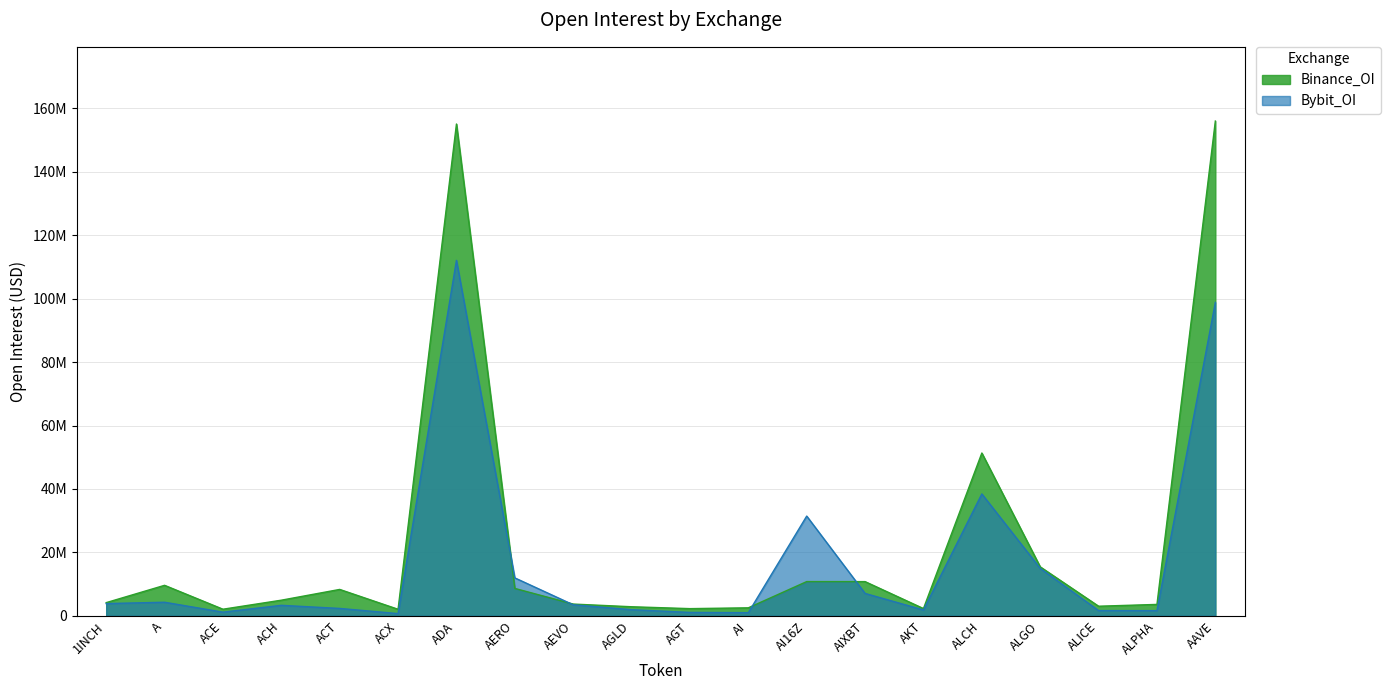

Where is the first local minimum for Binance_OI?

ACE